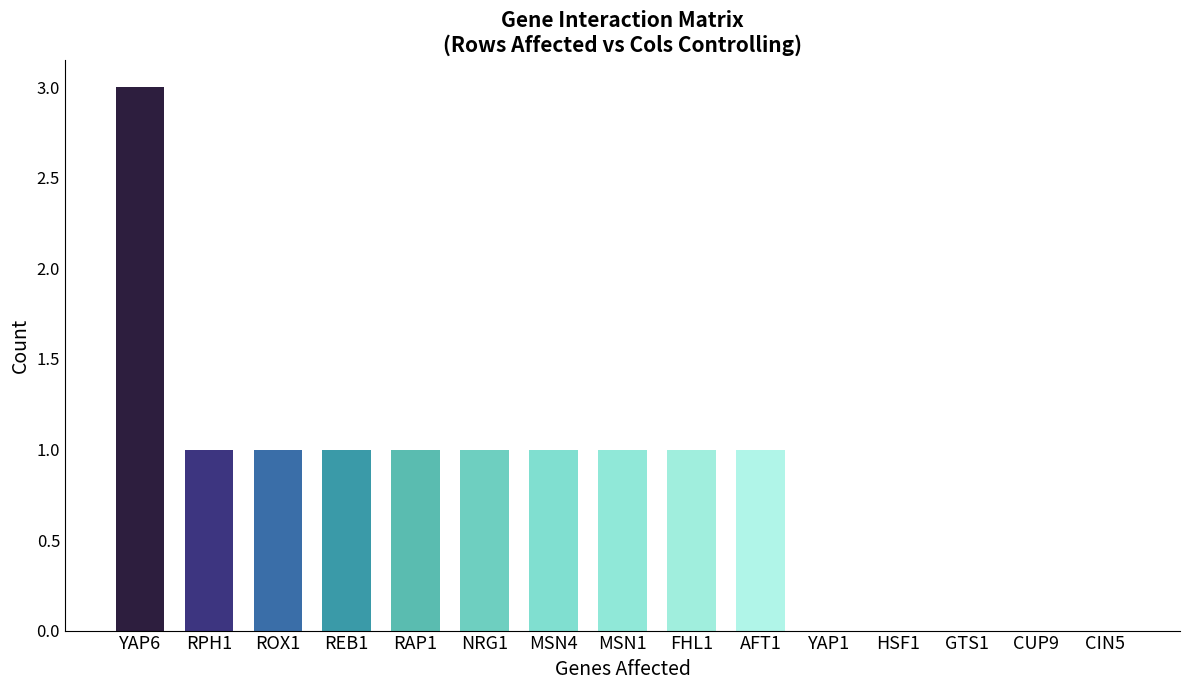

Between GTS1 and RAP1, which is larger?

RAP1